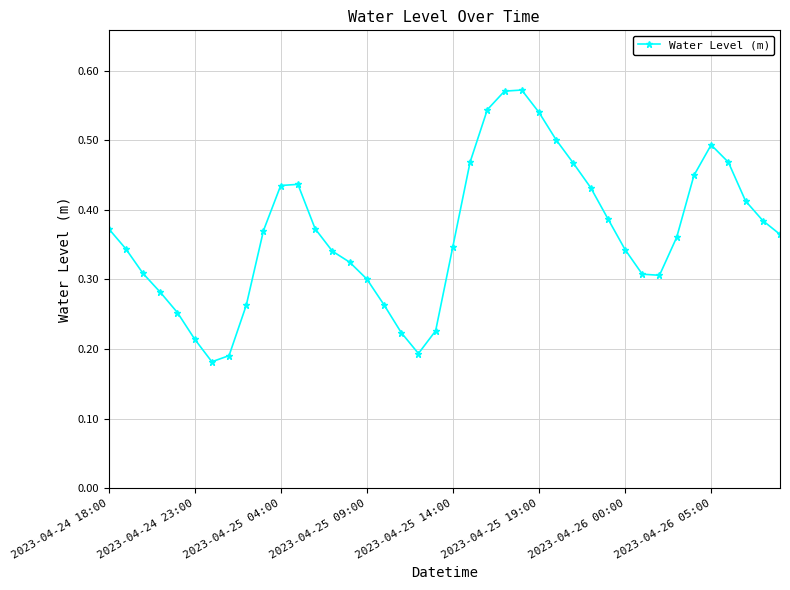

True or false: there are more than 2 points higher than both neighbors.

True